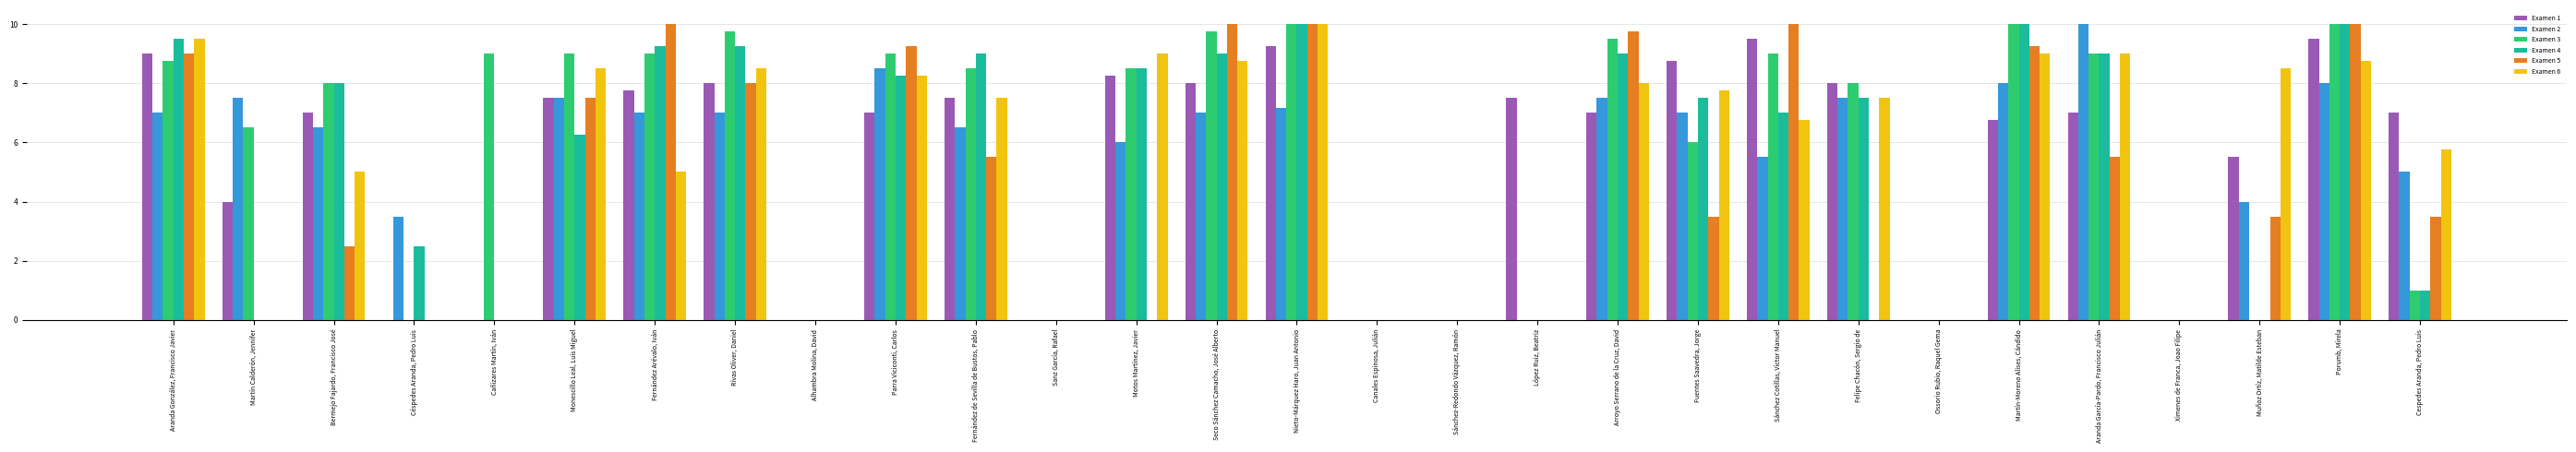

What is the total value across all series at Martín Calderón, Jennifer?

18.0